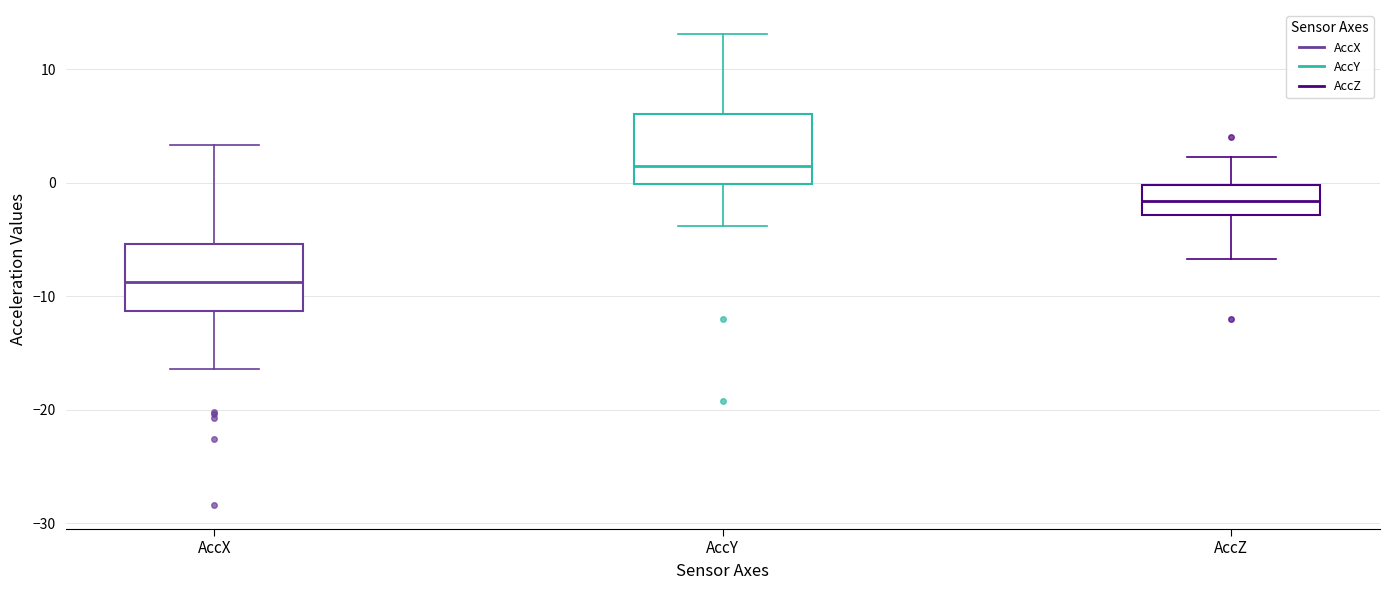

Reading left to right, transcribe this box plot: for each box, give where its median line is, the range the box spans, and where its two whiskers end, as read against the y-axis. The values are not printed on the chart, so give them approximately, as read against the axis.

AccX: median -9, box -11 to -5, whiskers -16 to 3
AccY: median 1, box 0 to 6, whiskers -4 to 13
AccZ: median -2, box -3 to 0, whiskers -7 to 2